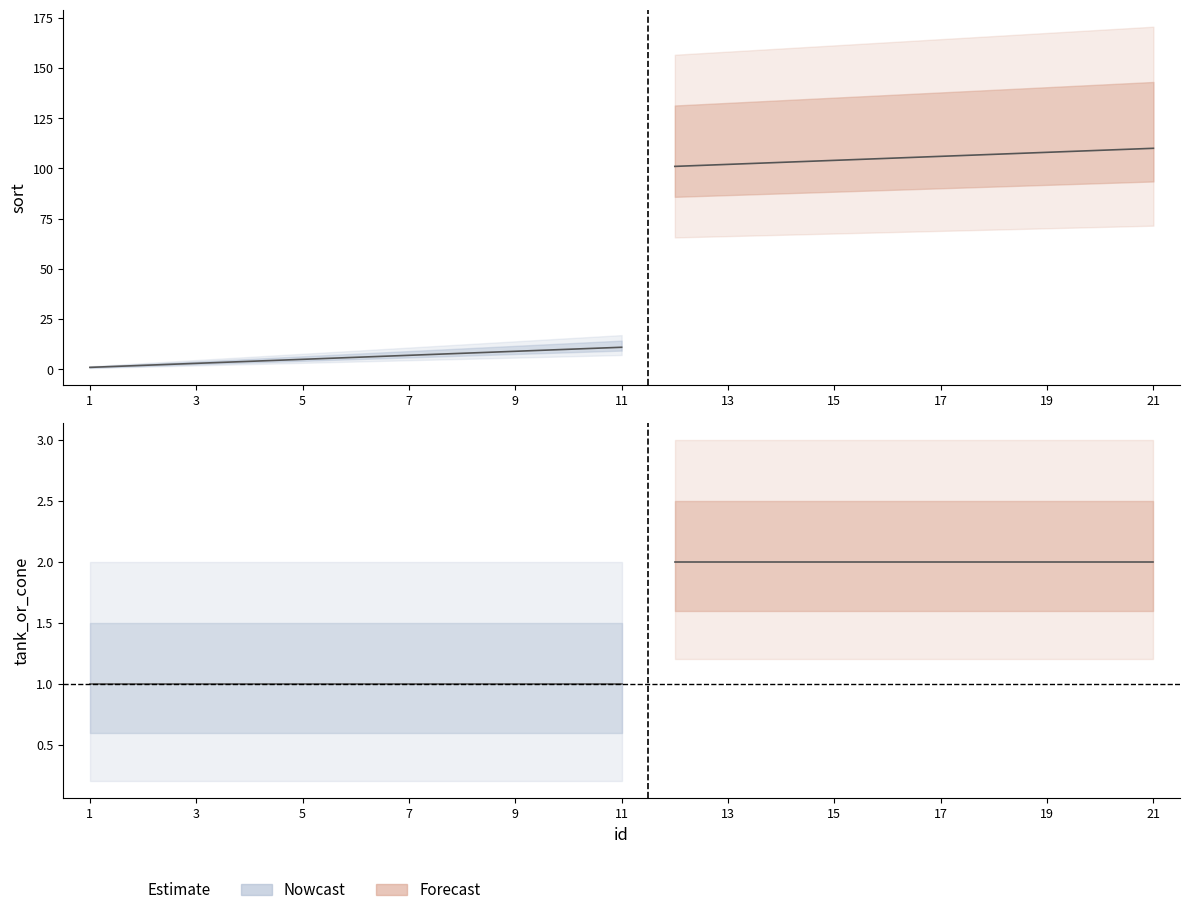

At which label is sort closest to 55?

11